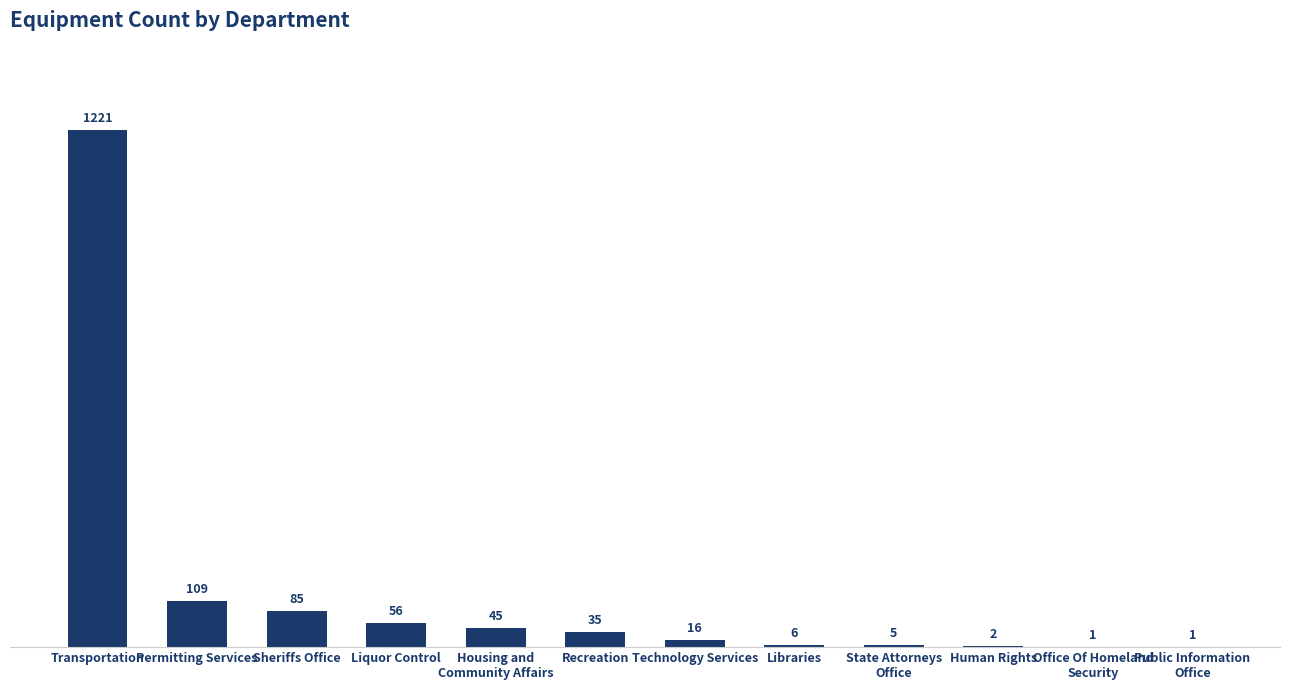

Where is the data nearest to the value 611?

Permitting Services